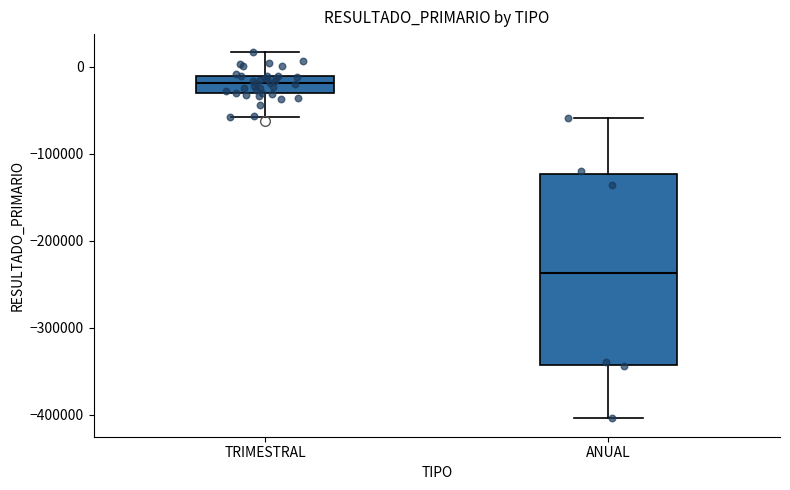

Reading left to right, read every box against the y-axis: the position of its median line, the range the box covers, and the ends of its whiskers. The values are not printed on the chart, so give them approximately, as read against the axis.

TRIMESTRAL: median -20000, box -30000 to -10000, whiskers -60000 to 20000
ANUAL: median -240000, box -340000 to -120000, whiskers -400000 to -60000